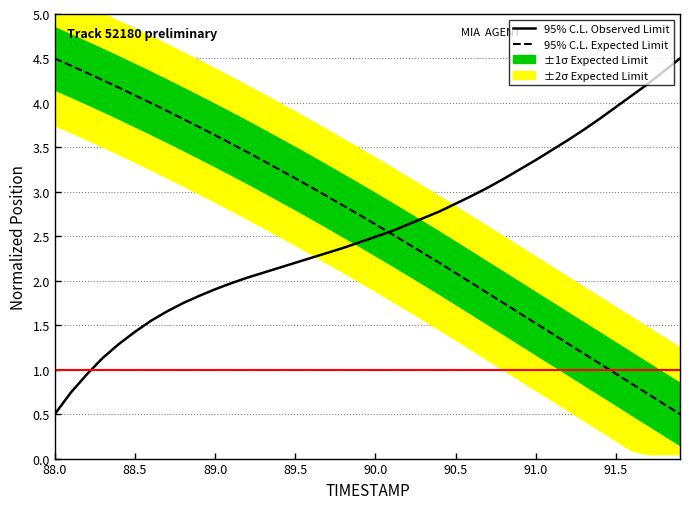

Which label corresponds to the largest value in the chart?

88.0